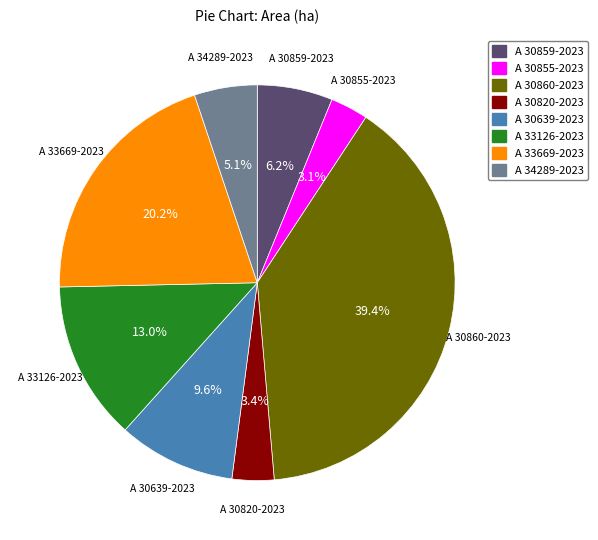

True or false: A 30860-2023 accounts for 39% of the total.

True